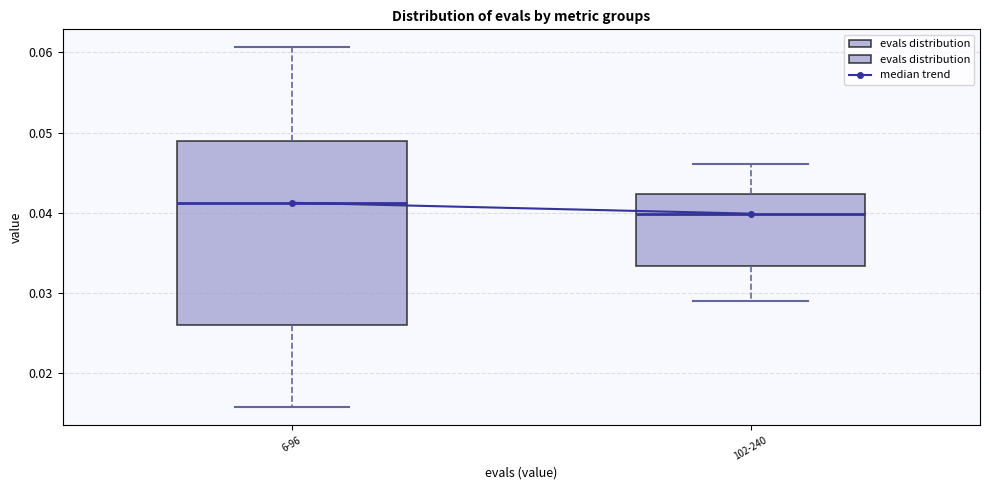

Where does the median line of the box for 102-240 sit on the y-axis? The values are not printed on the chart, so give them approximately, as read against the axis.

0.040